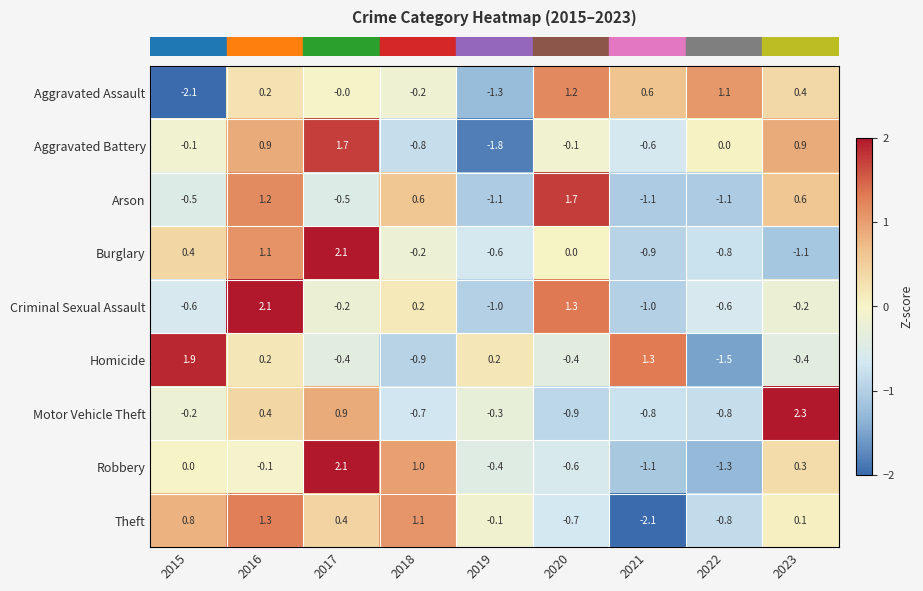

What is the difference between the Homicide values at 2020 and 2022?

1.1